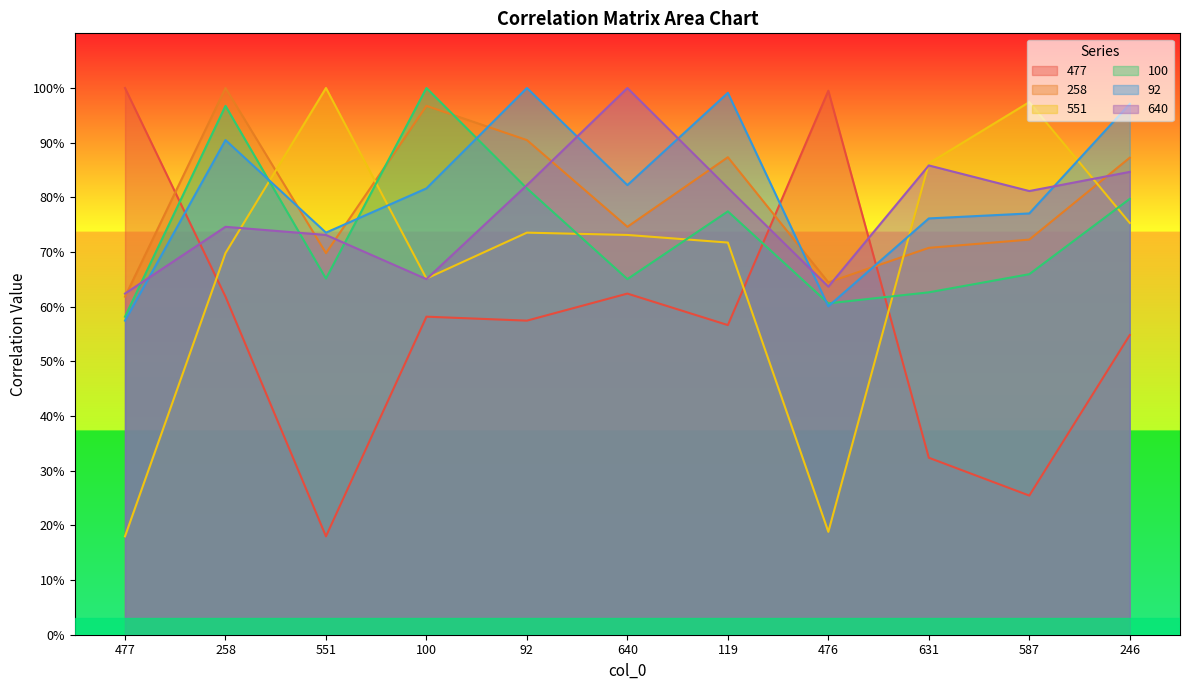

The value of 477 at 551 is 0.2. True or false?

True